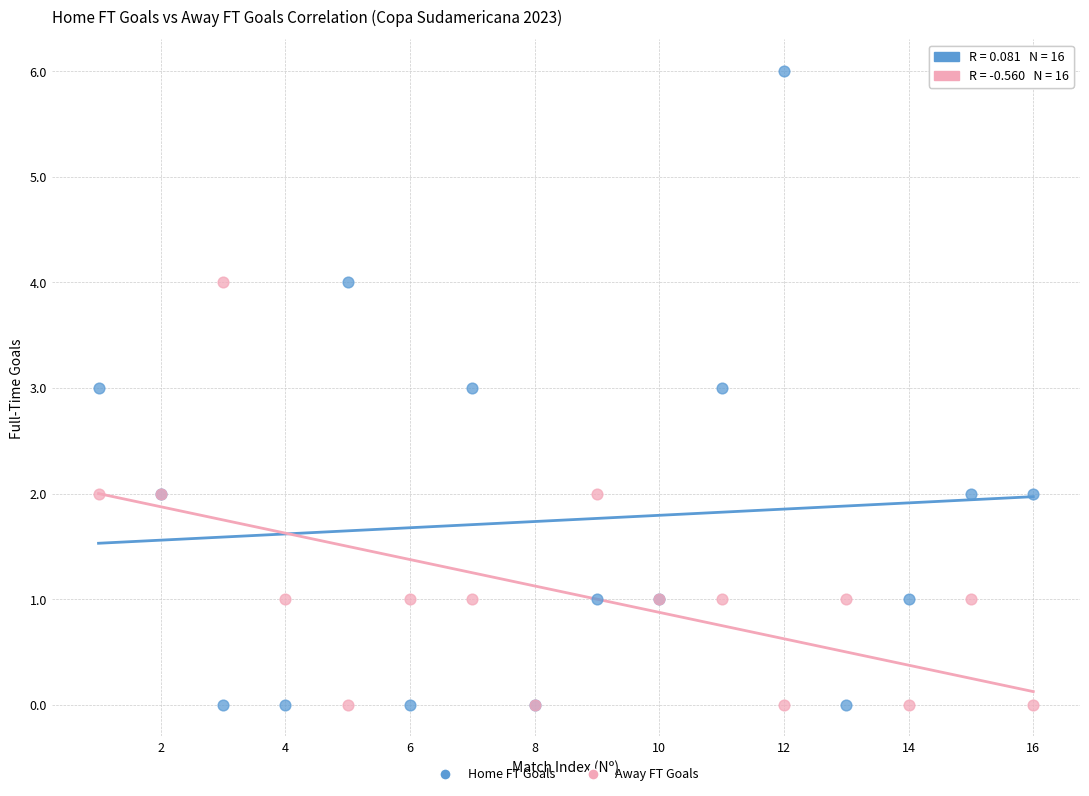

What is the X range (max minus min) for the scatter plot?

15